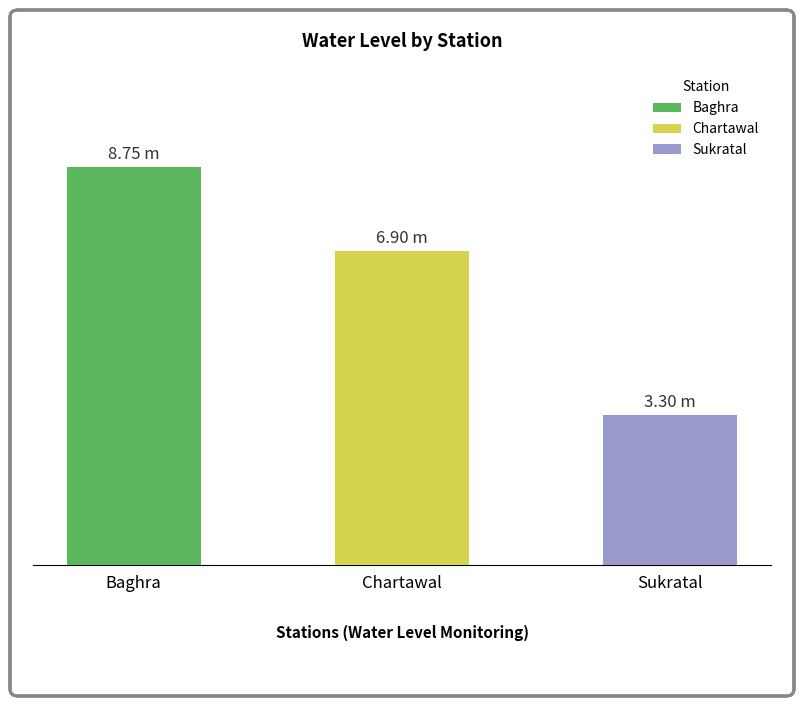

List the labels in order of value, largest first.

Baghra, Chartawal, Sukratal